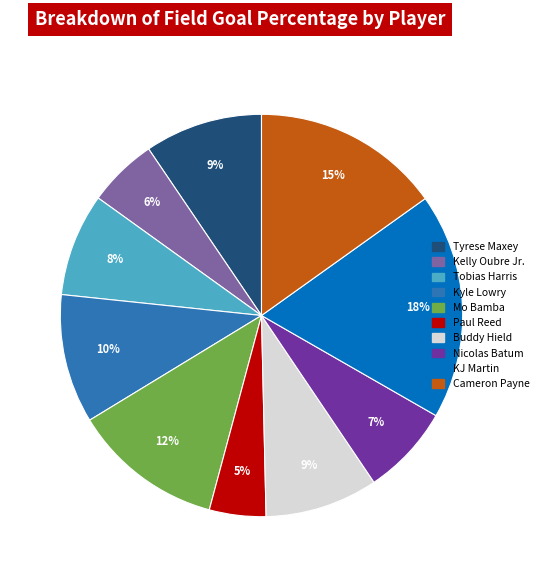

Which category has the smallest portion of the pie?

Paul Reed